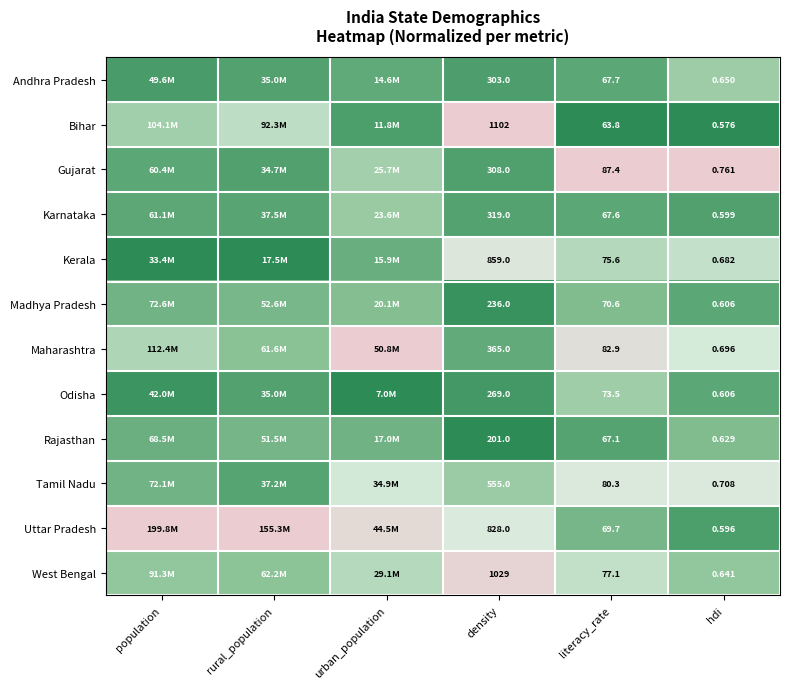

Which series changed the most between literacy_rate and hdi?

Gujarat